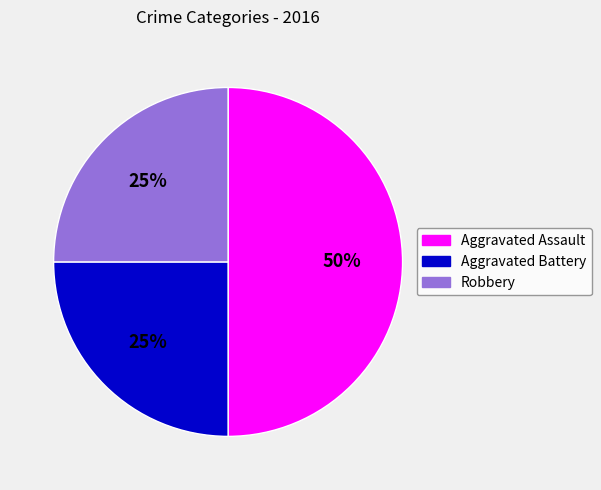

Which category has the biggest portion of the pie?

Aggravated Assault